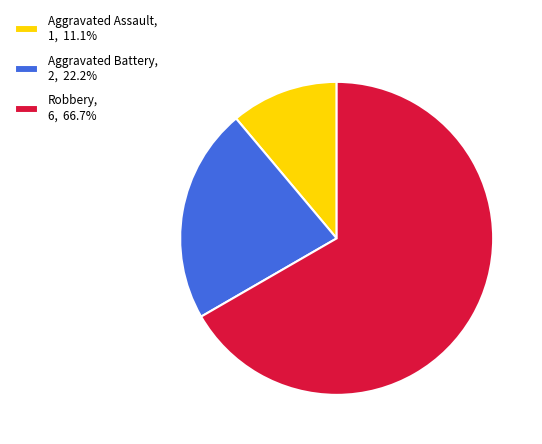

Is it true that Robbery is 79% of the pie?

False